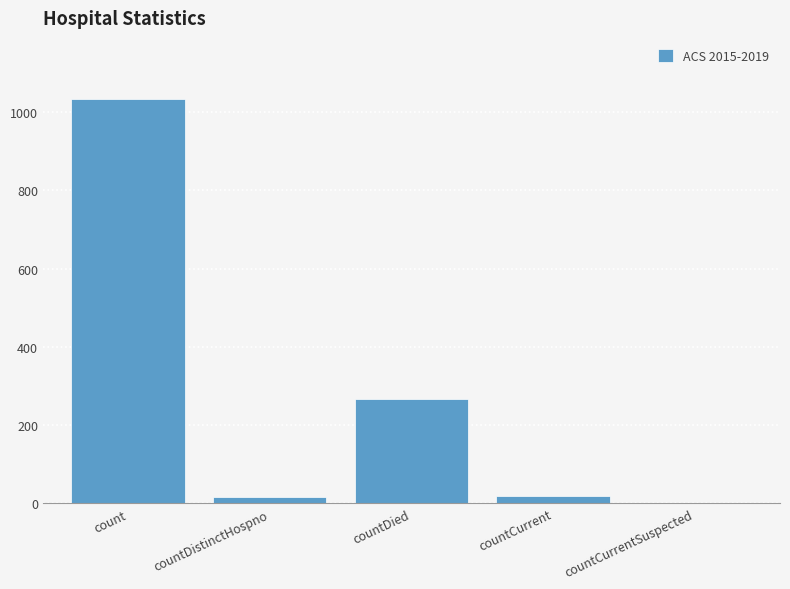

True or false: the data shows -679 at countCurrentSuspected.

False